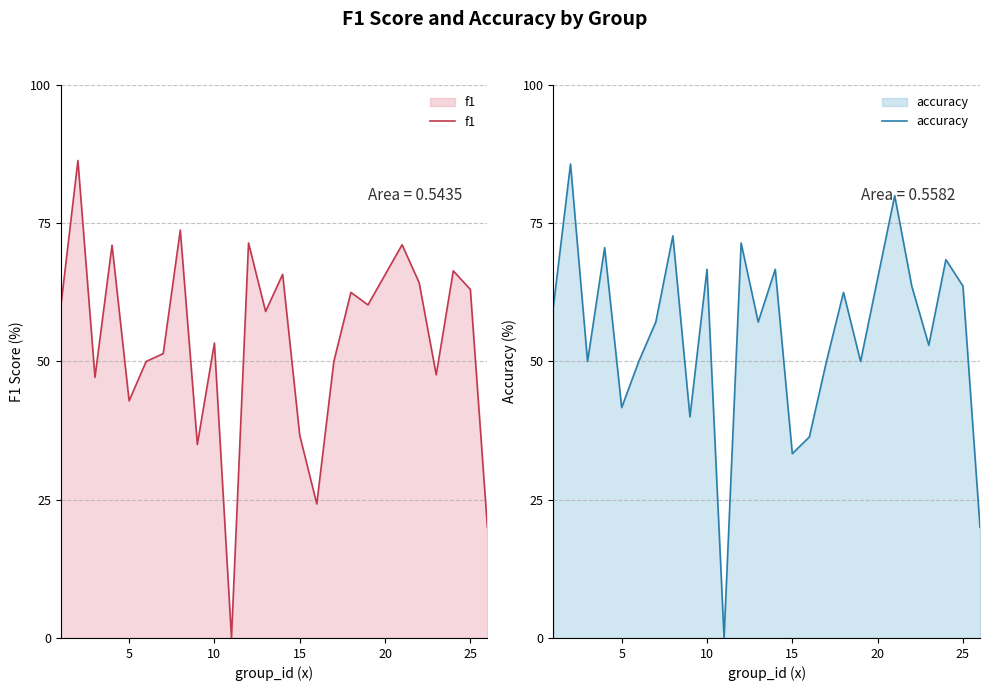

True or false: f1 has more than 2 interior local peaks.

True